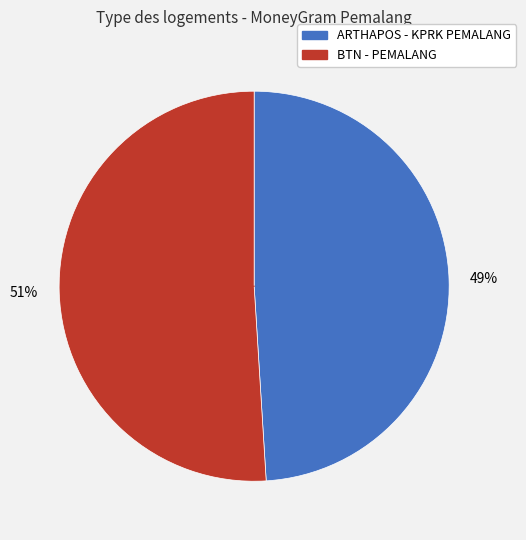

Is there a majority slice in this chart?

Yes